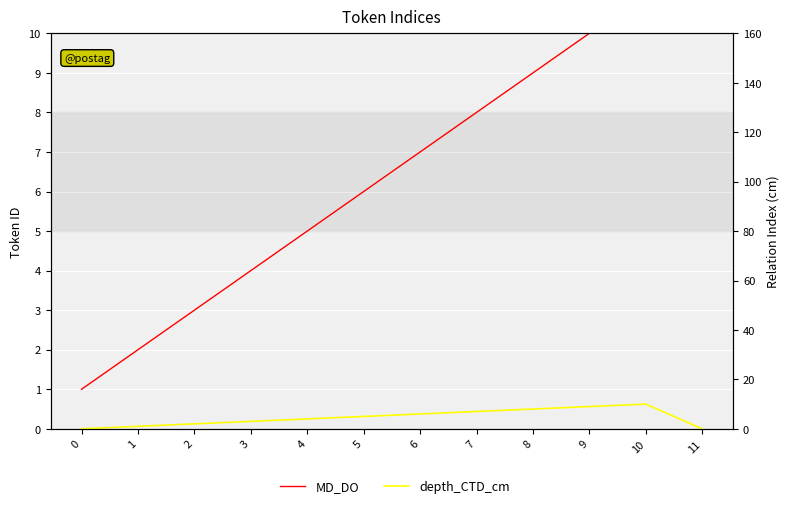

List the labels in order of depth_CTD_cm value, smallest first.

0, 11, 1, 2, 3, 4, 5, 6, 7, 8, 9, 10